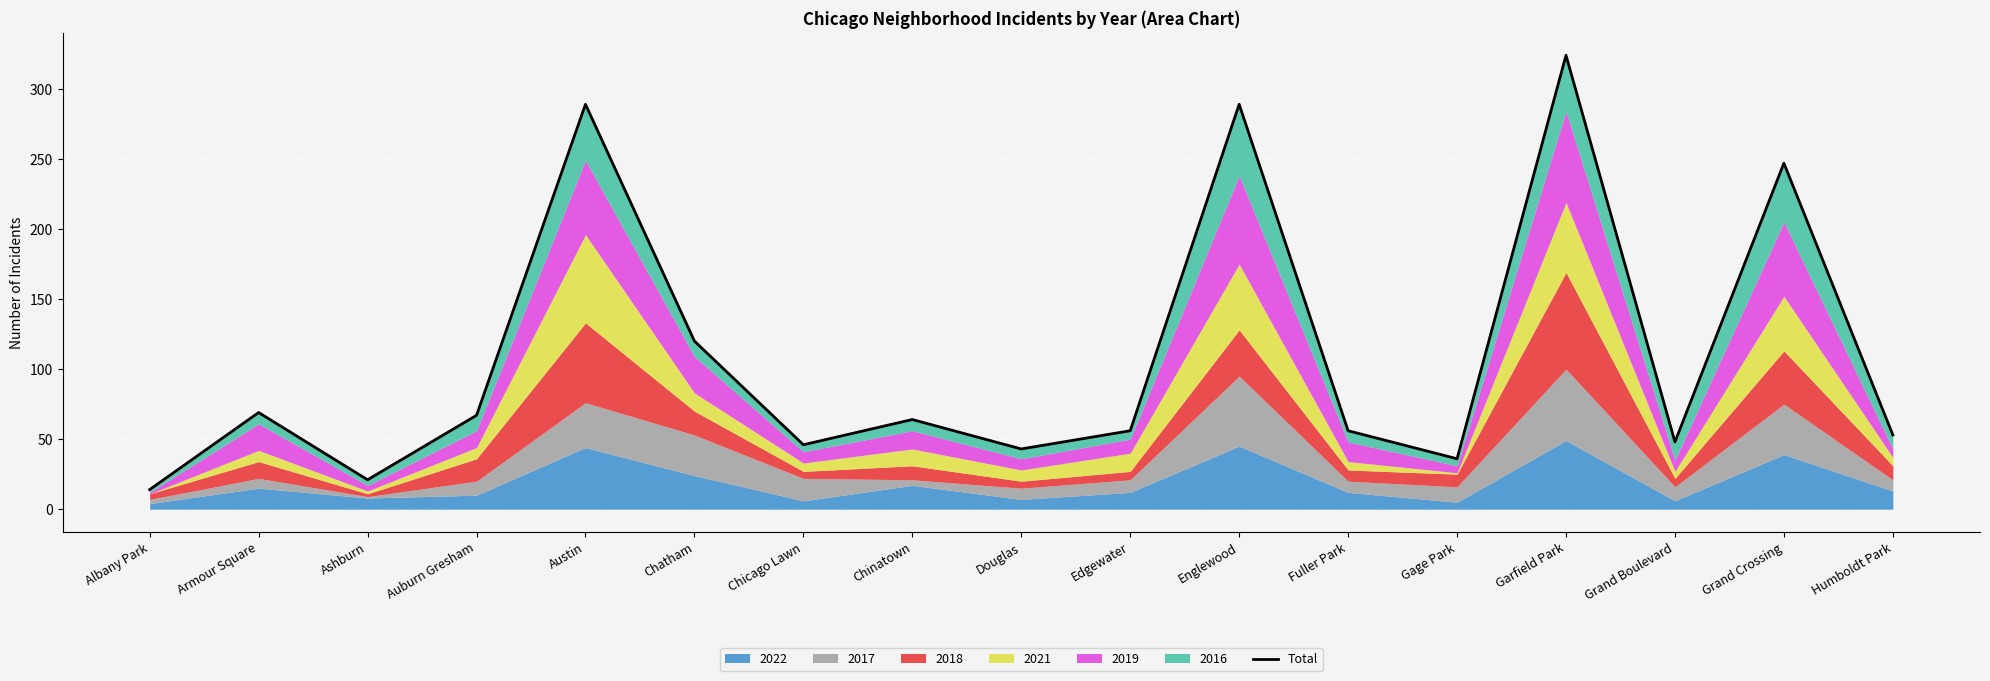

What position from the right is Englewood?

7